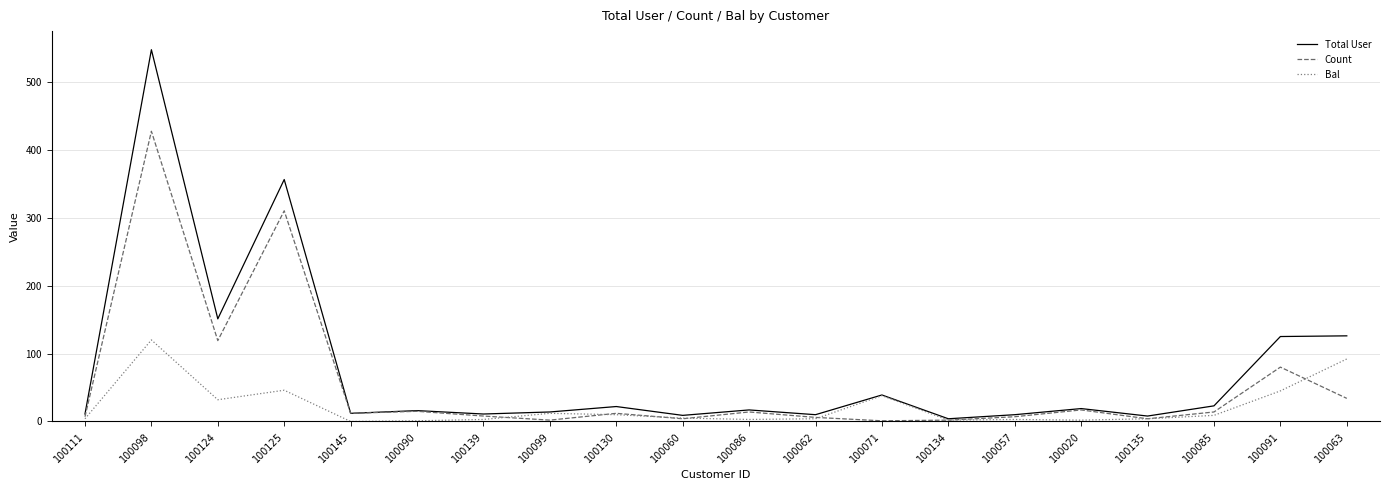

Where is Total User nearest to the value 275?

100125